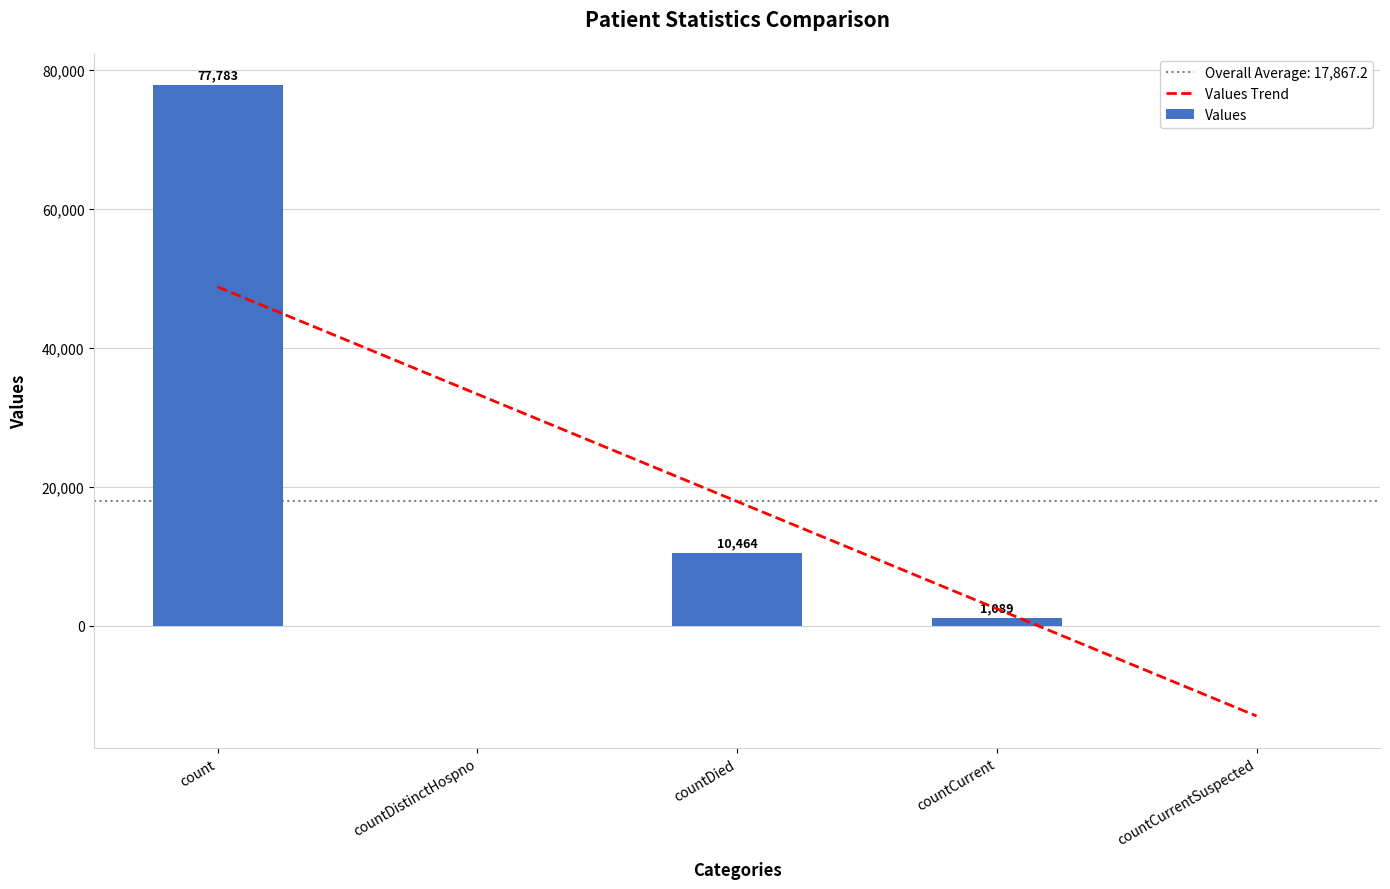

Which series has the largest total across all categories?

Values